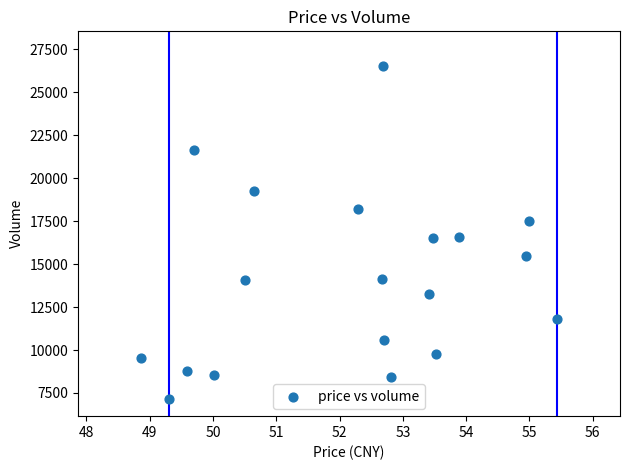

What is the range of Y values (max minus min)?

19401